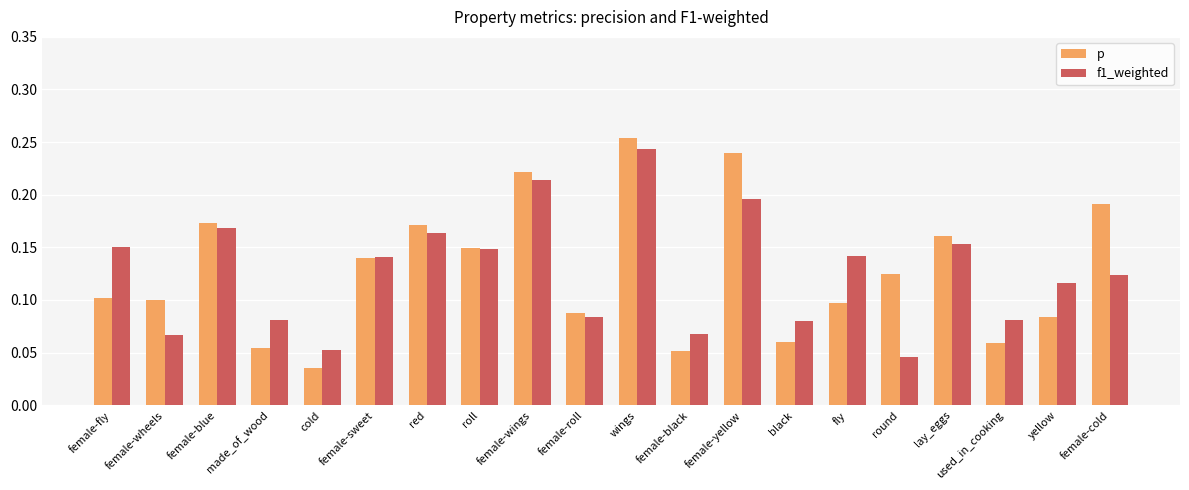

Is it true that p equals 0.1 at female-roll?

True